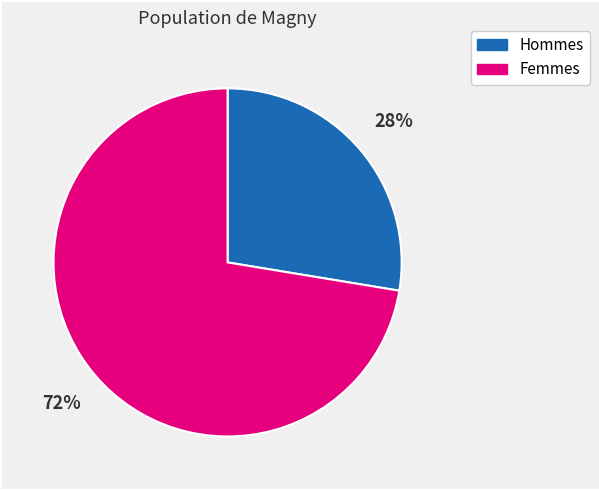

Count the number of slices in the pie.

2